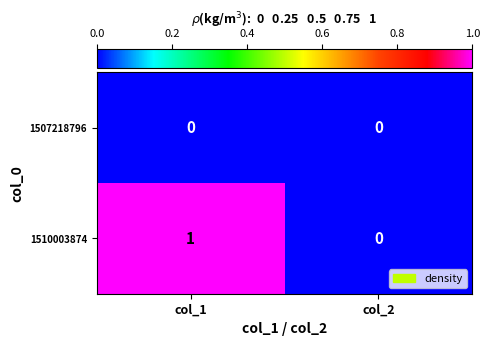

Which series has the largest total across all categories?

1510003874